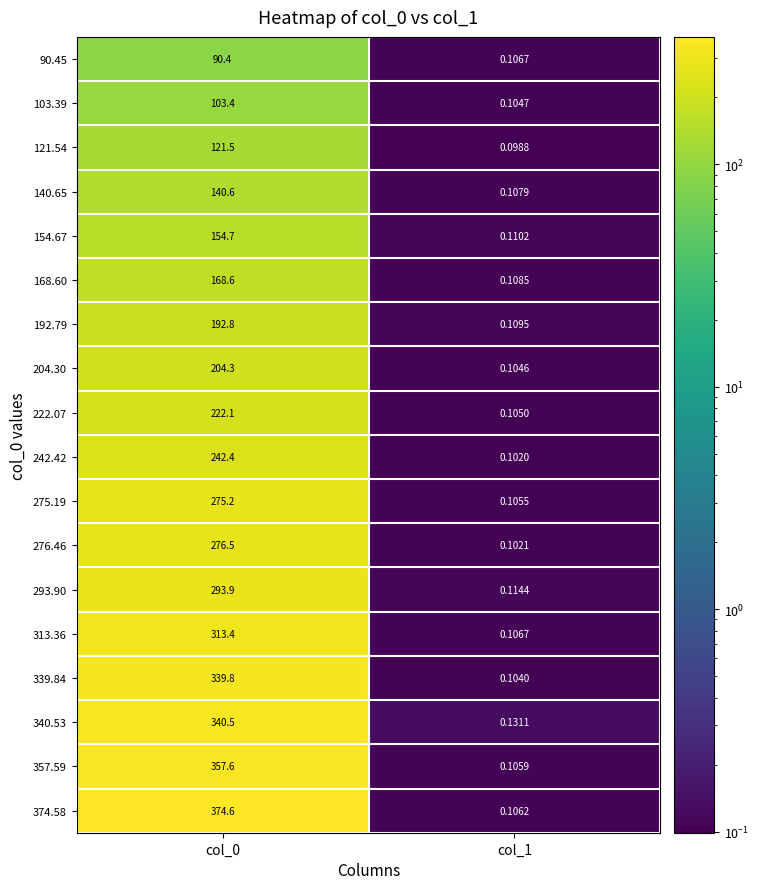

Is the value of 313.36 at col_0 greater than the value of 357.59 at col_0?

No